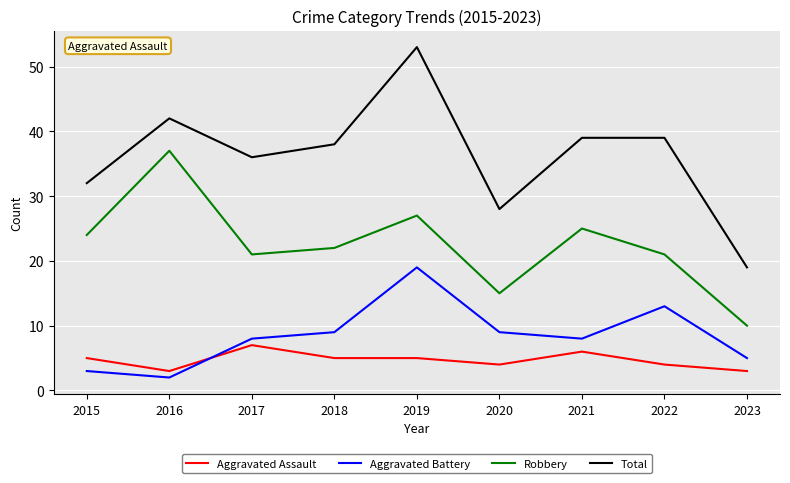

Between 2015 and 2021, which series saw the biggest shift?

Total